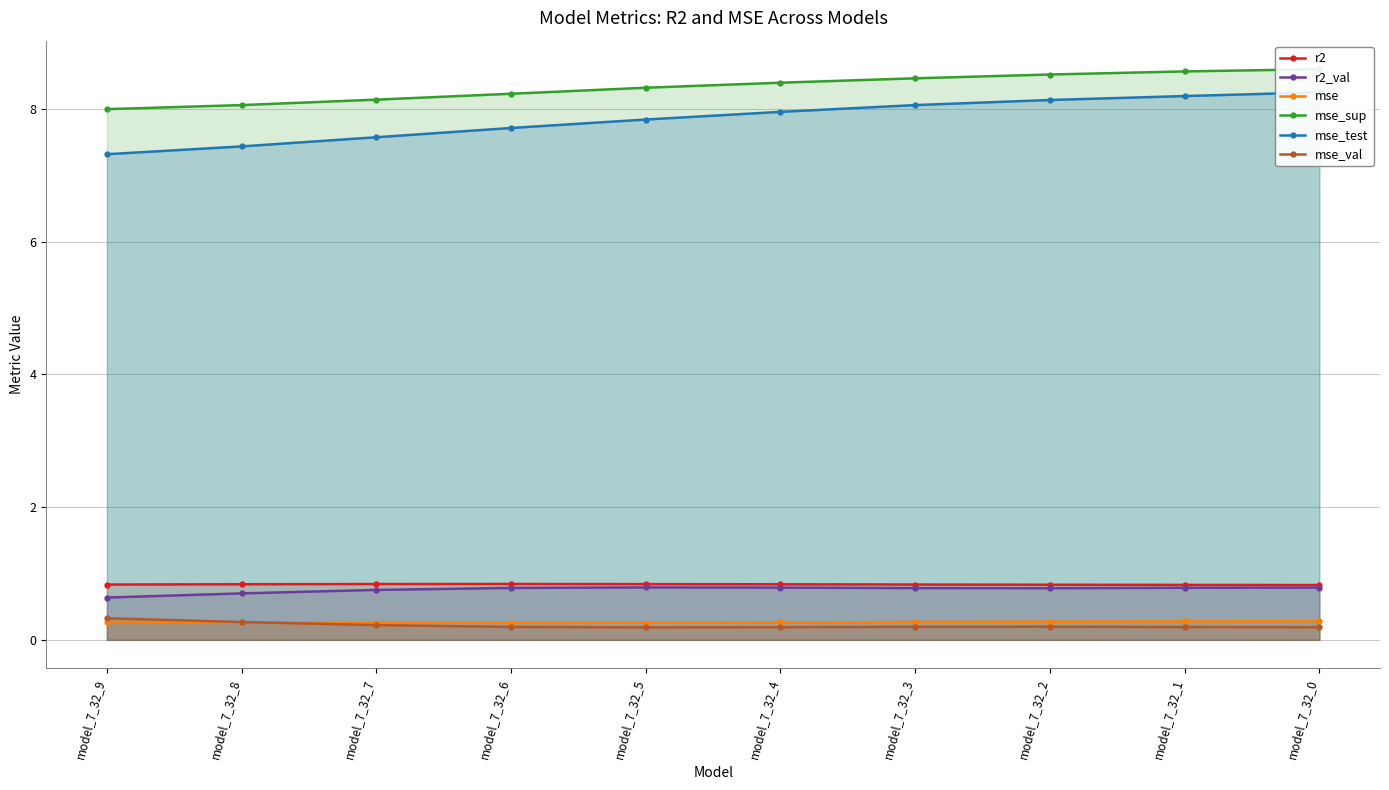

True or false: mse and mse_val cross at least once.

True